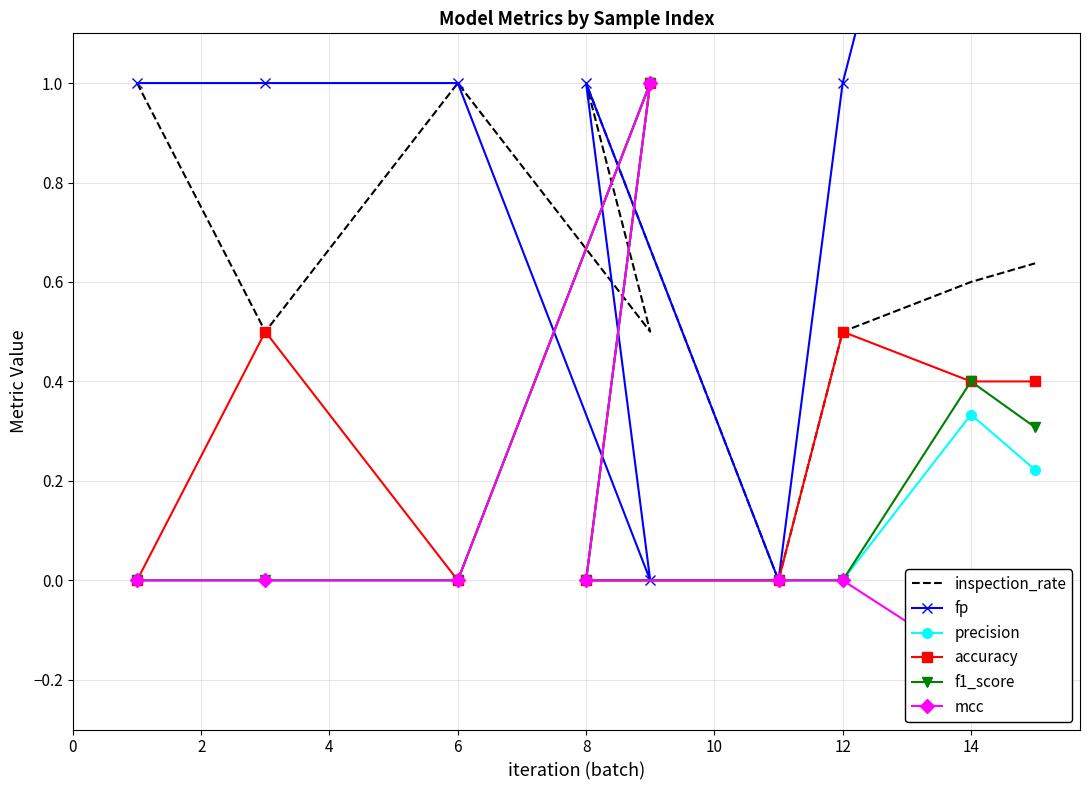

What is the difference between the inspection_rate values at 0 and 12?

0.5